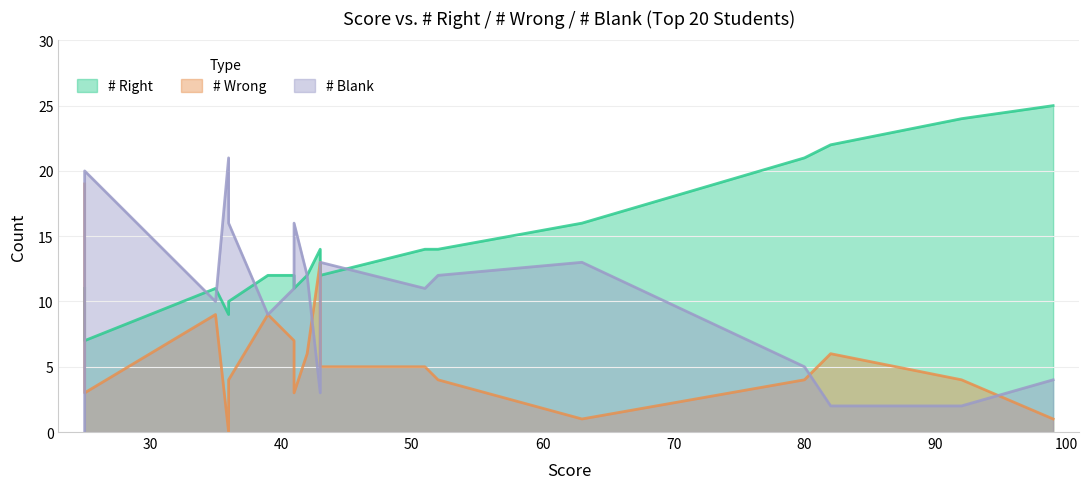

True or false: # Right has more than 0 points higher than both neighbors.

True